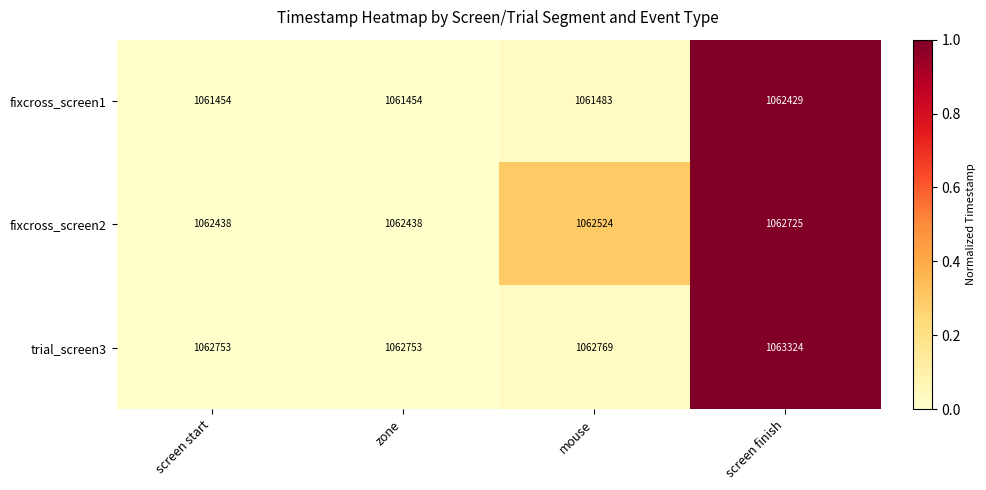

The value of fixcross_screen1 at mouse is 1061483. True or false?

True